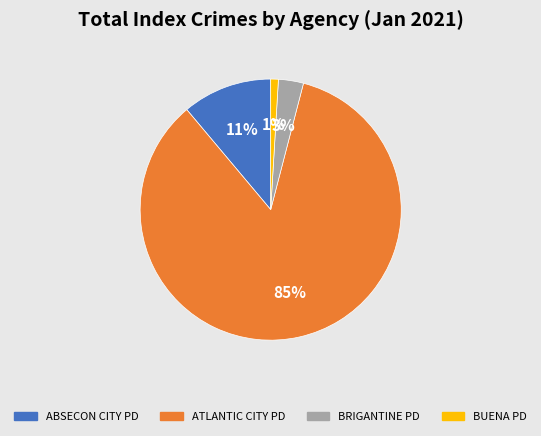

Is there any slice that represents more than half of the pie?

Yes